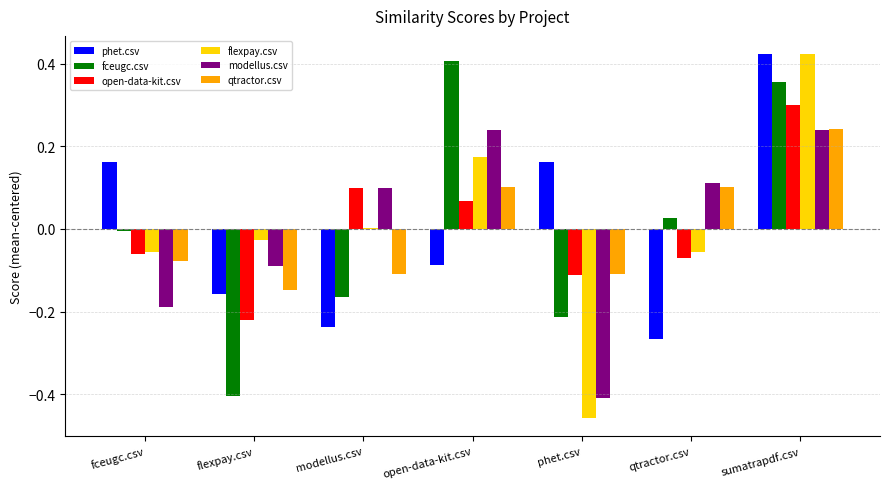

Does the chart contain stacked bars?

No